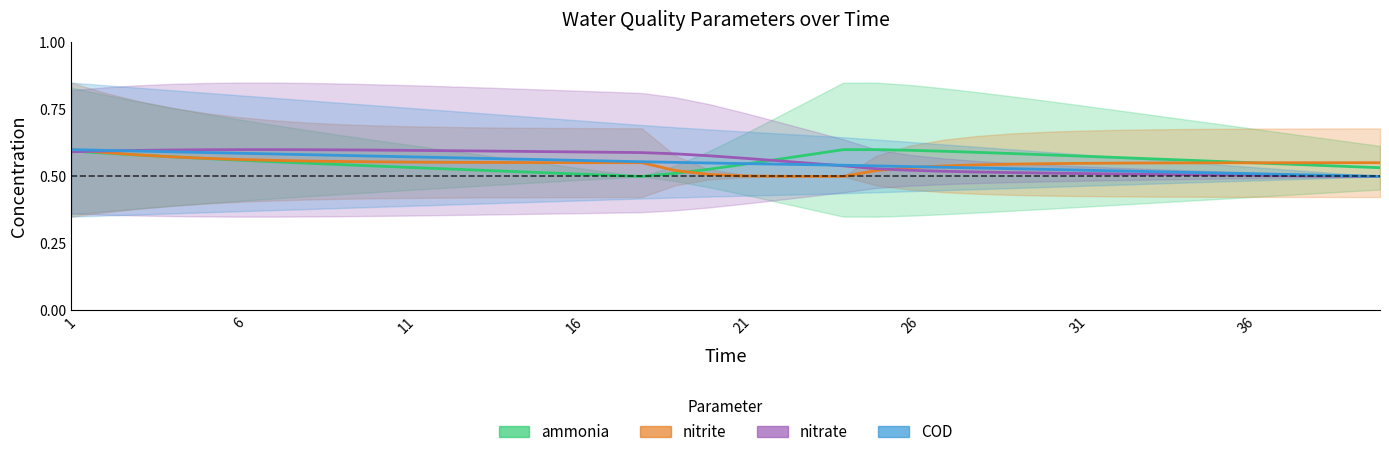

Which series has the largest range (max minus min)?

ammonia